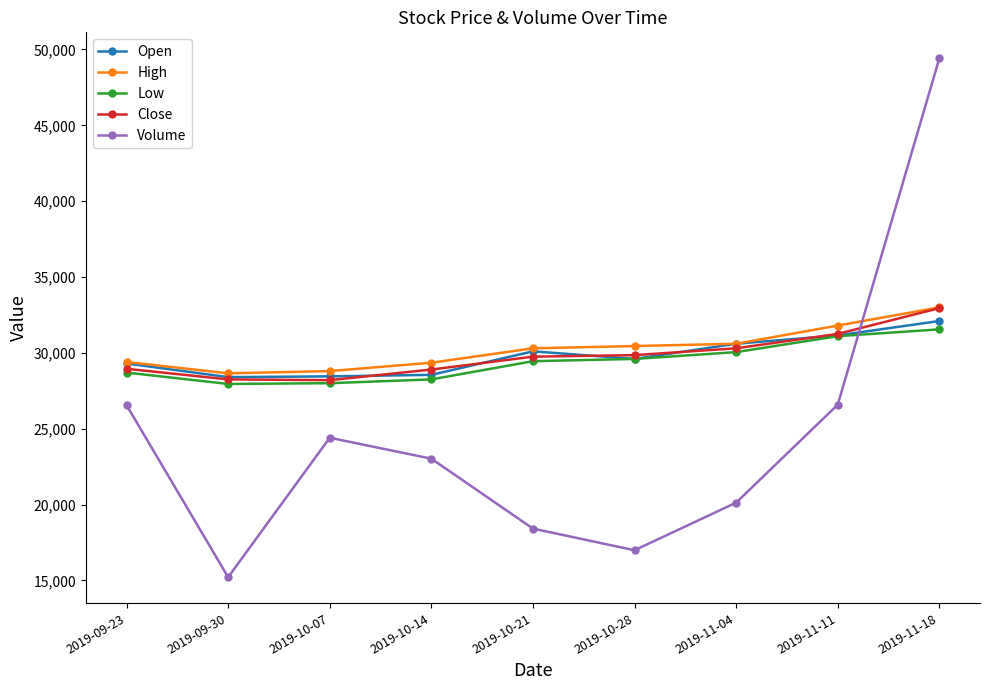

The value of Open at 2019-10-28 is 29600. True or false?

True